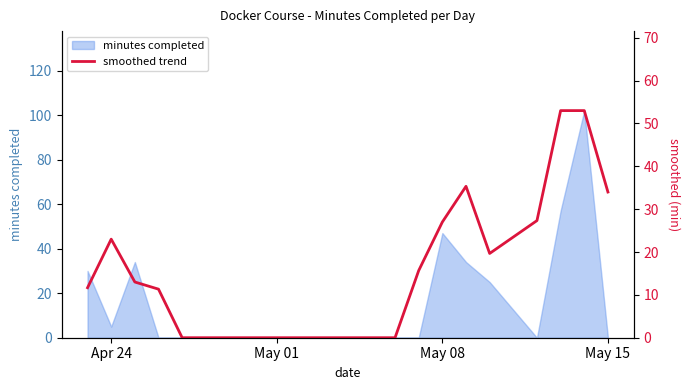

What is the maximum value for minutes completed?

102